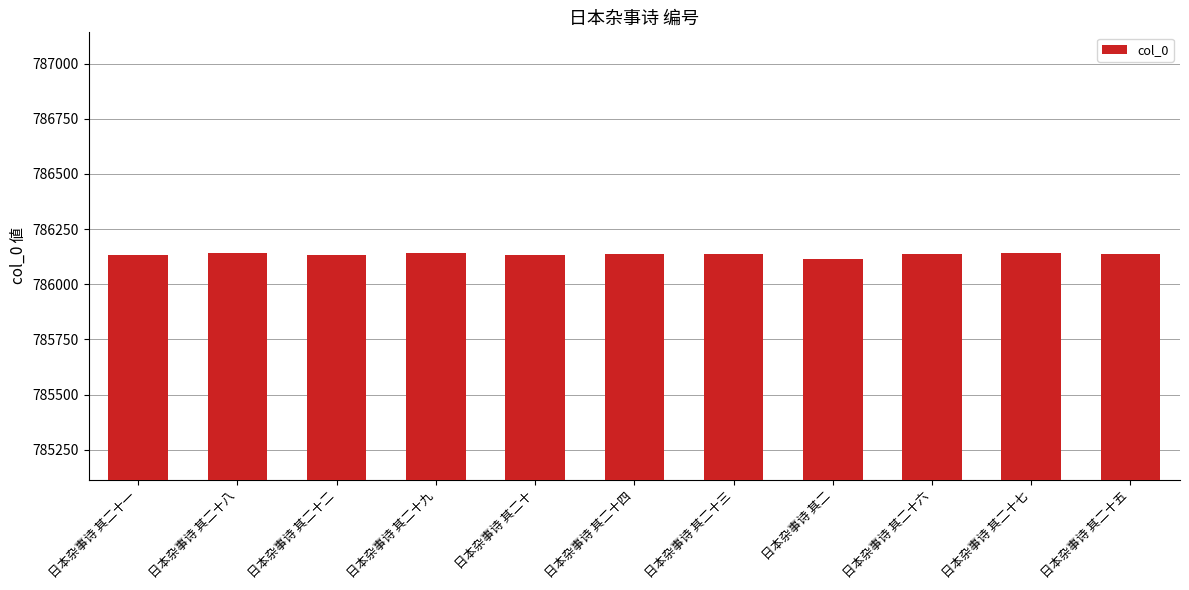

How many categories are shown in the chart?

11